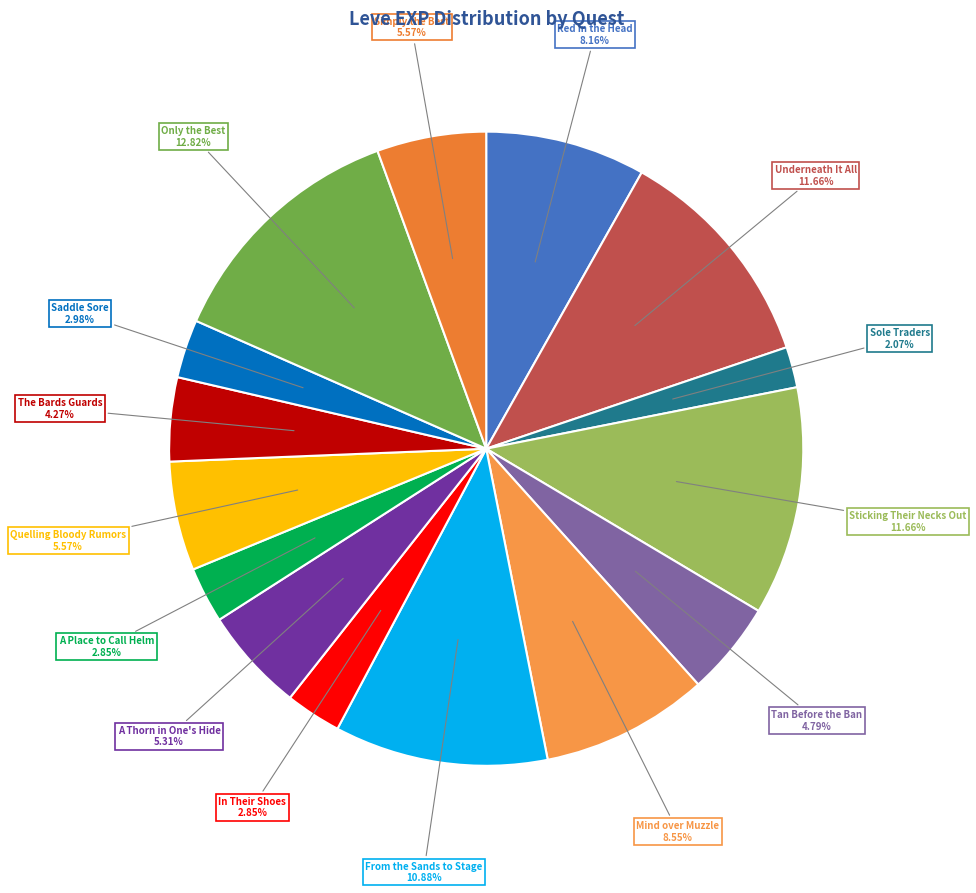

Between Tan Before the Ban and The Bards Guards, which is larger?

Tan Before the Ban